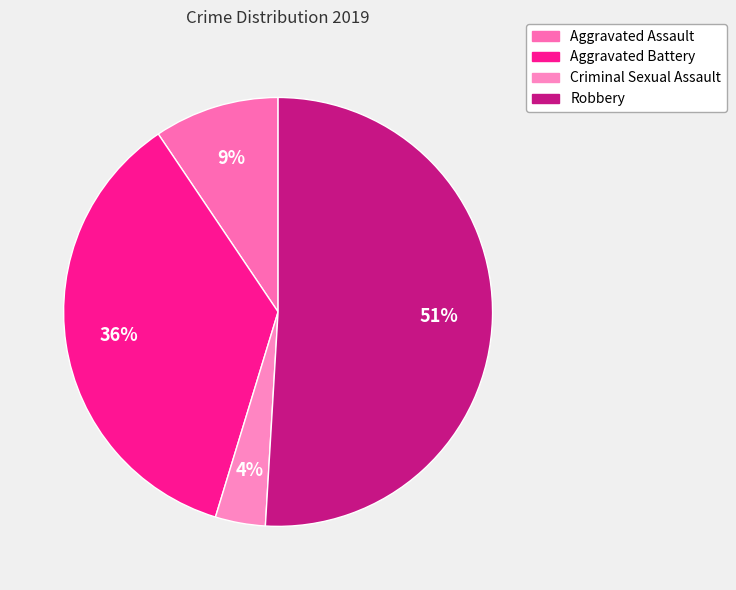

Which slice is the largest?

Robbery